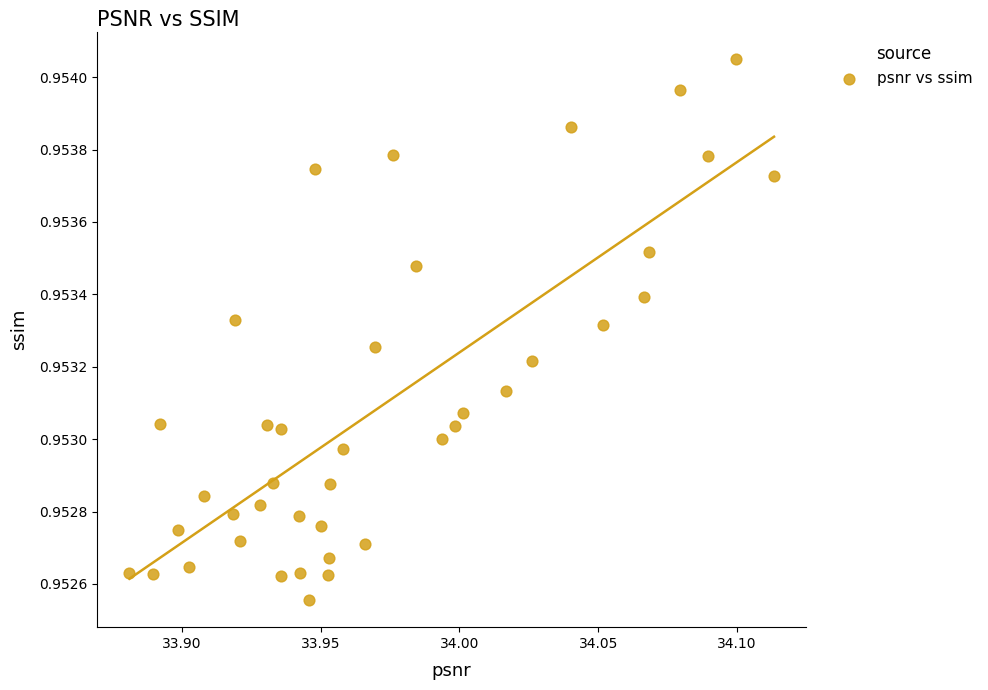

How many data points are displayed?

40